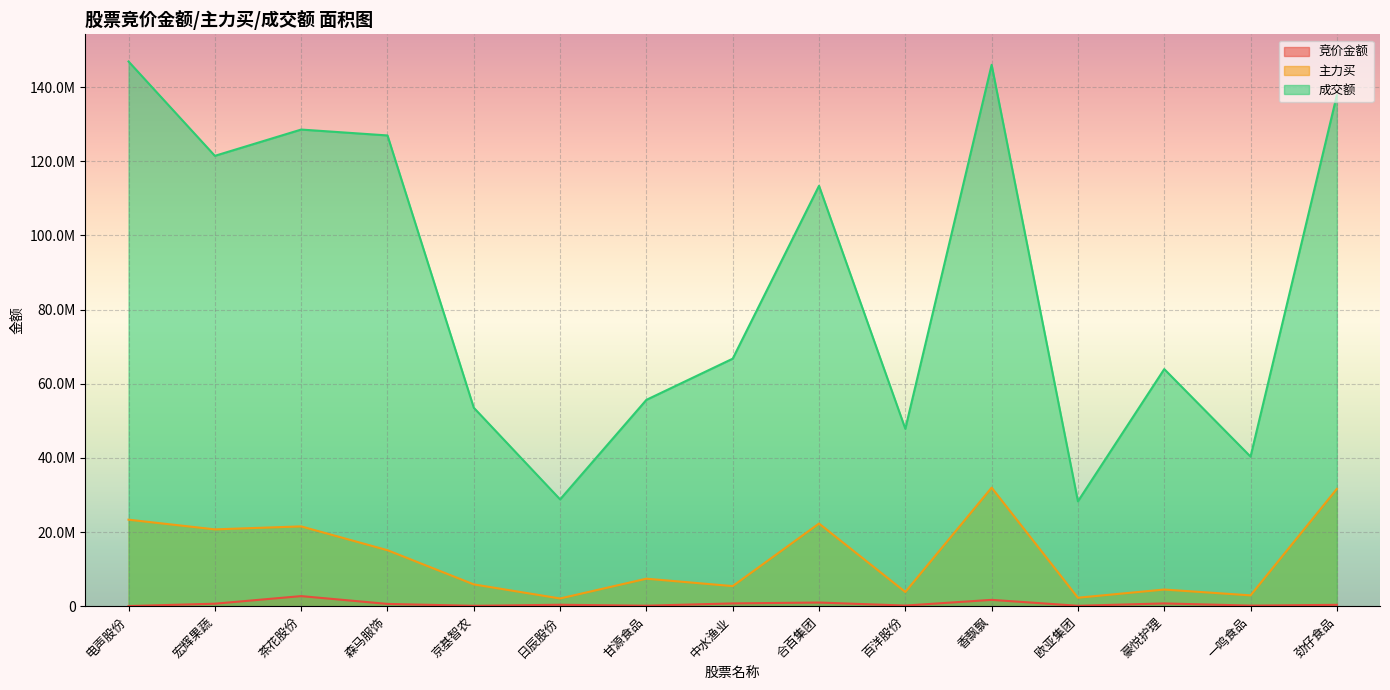

Between 日辰股份 and 中水渔业, which series saw the biggest shift?

成交额